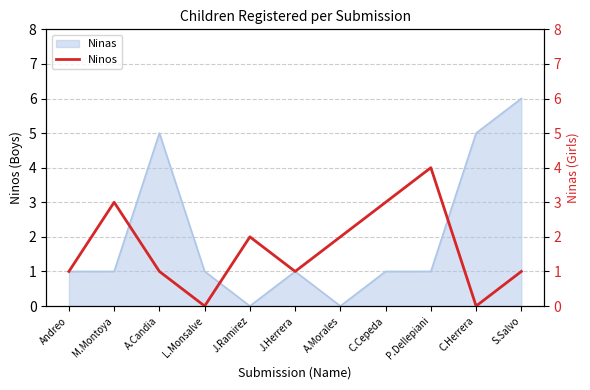

Which category has the highest value in the Ninas series?

S.Salvo